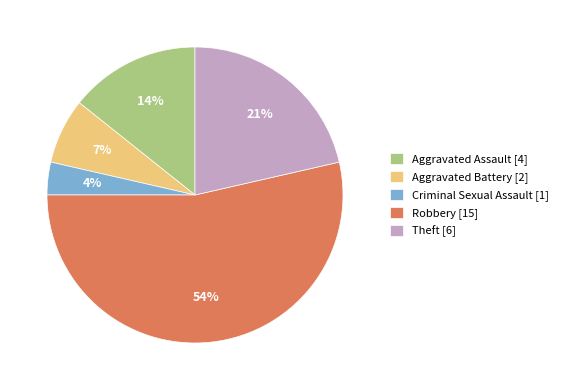

Approximately how many times larger is the value at Aggravated Battery compared to Theft?

0.3